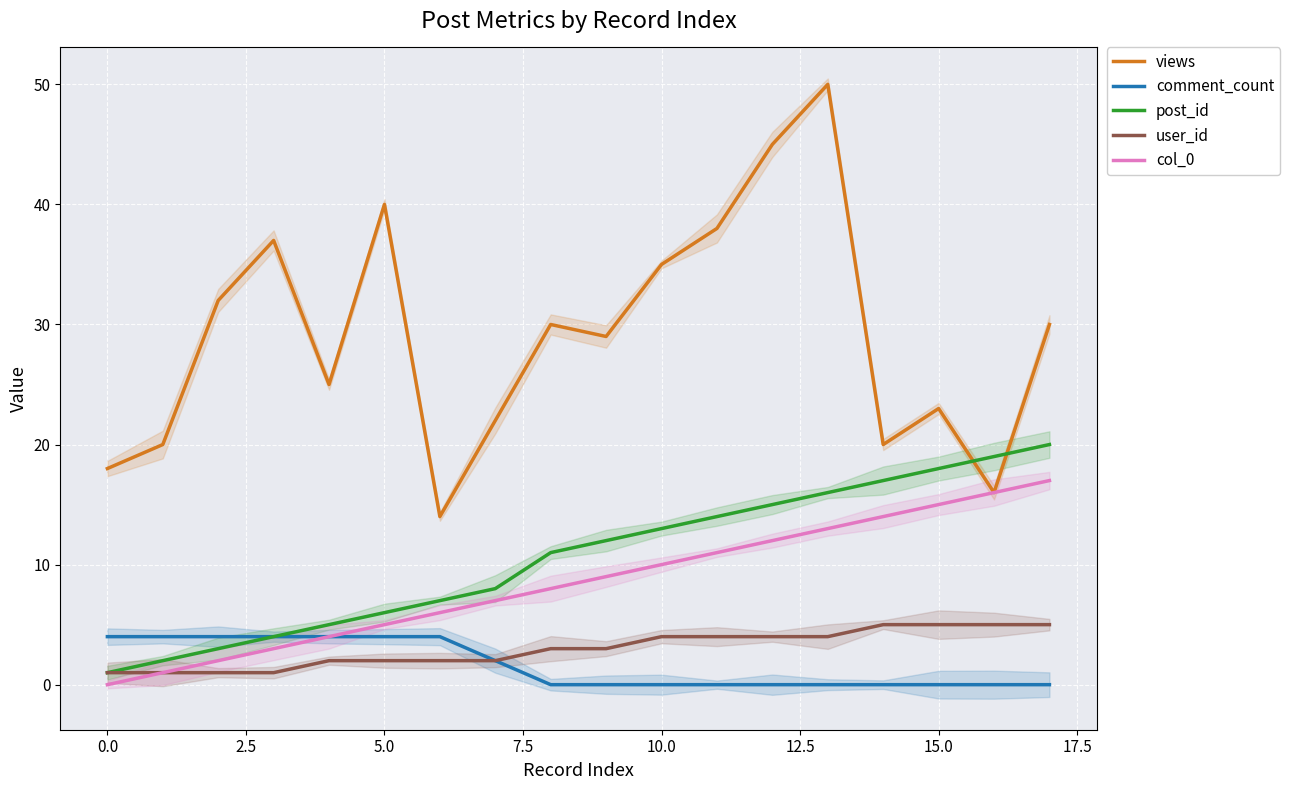

True or false: comment_count has a value of 0 at 14.

True